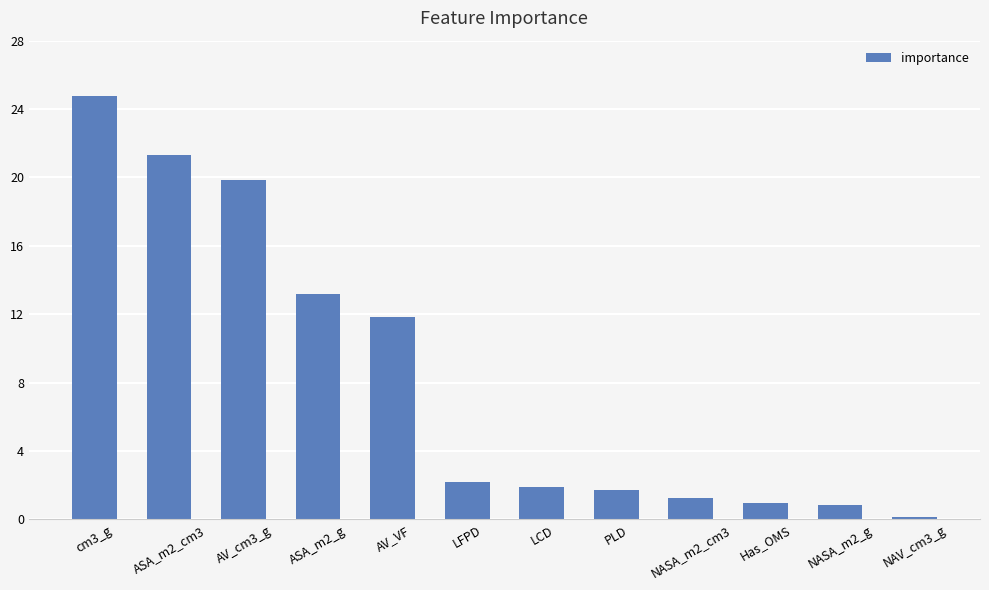

What is the average value?

8.3